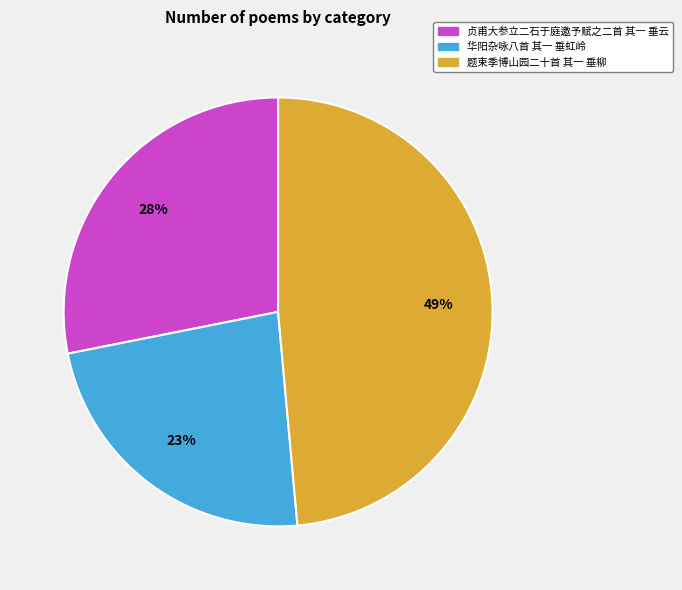

Combined, do 华阳杂咏八首 其一 垂虹岭 and 题束季博山园二十首 其一 垂柳 account for over 50%?

Yes